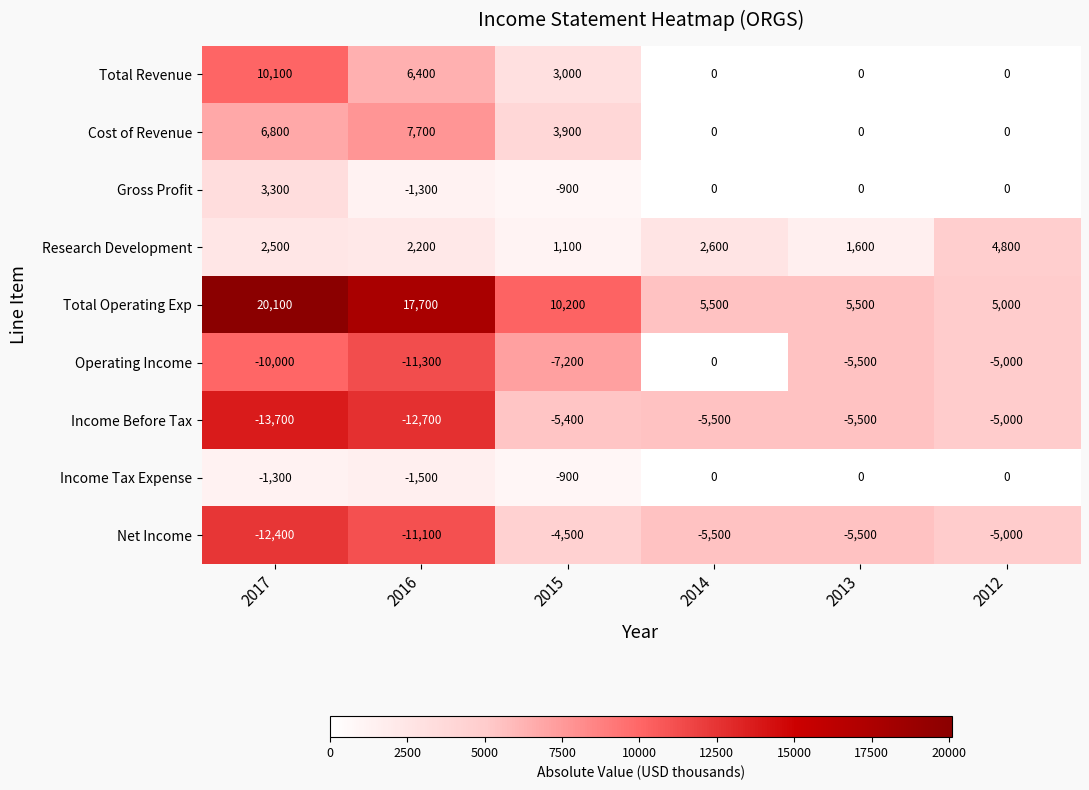

What is the total value across all series at 2014?

-2900